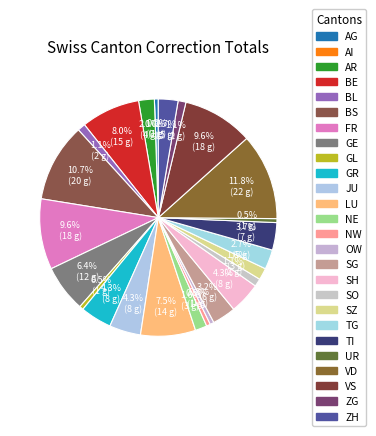

Count the number of slices in the pie.

26